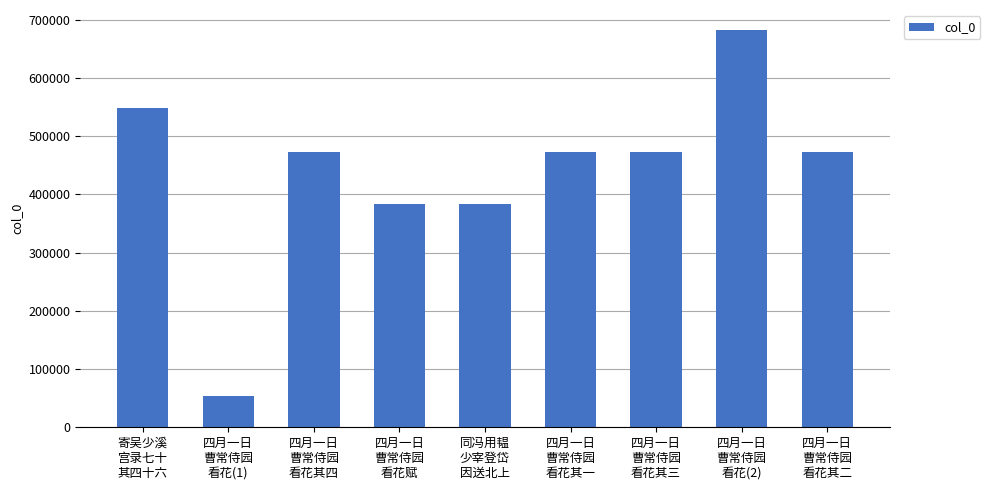

At which label does the data first exceed 472011?

寄吴少溪
宫录七十
其四十六